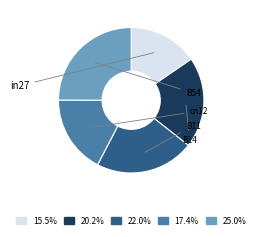

Is there any slice that represents more than half of the pie?

No